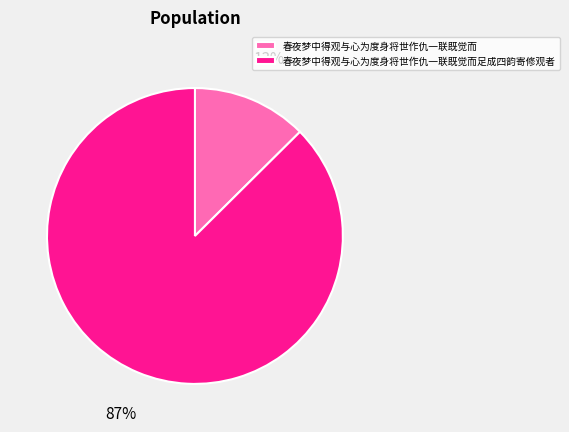

To the nearest percent, what portion does 春夜梦中得观与心为度身将世作仇一联既觉而足成四韵寄修观者 represent?

87%